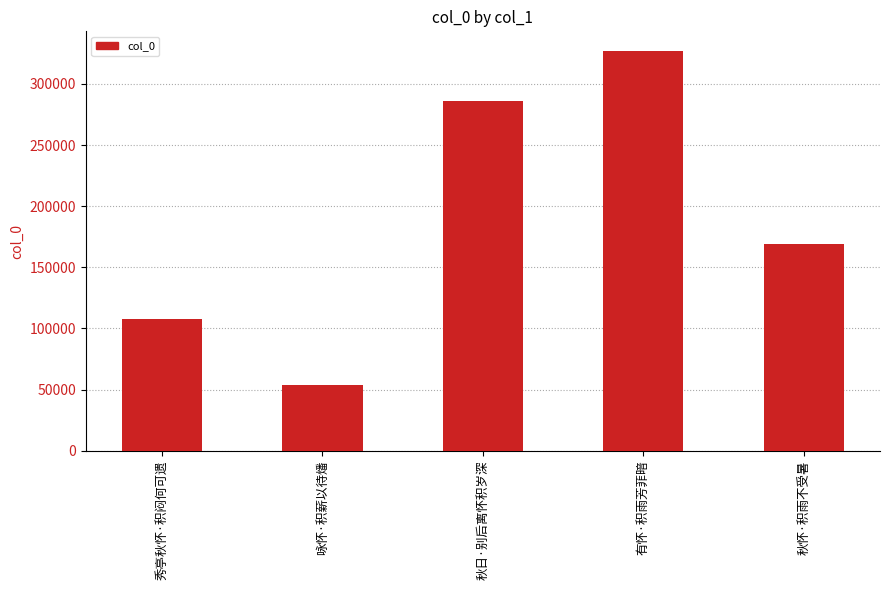

Which has a higher value, 秋日·别后离怀积岁深 or 有怀·积雨芳菲暗?

有怀·积雨芳菲暗